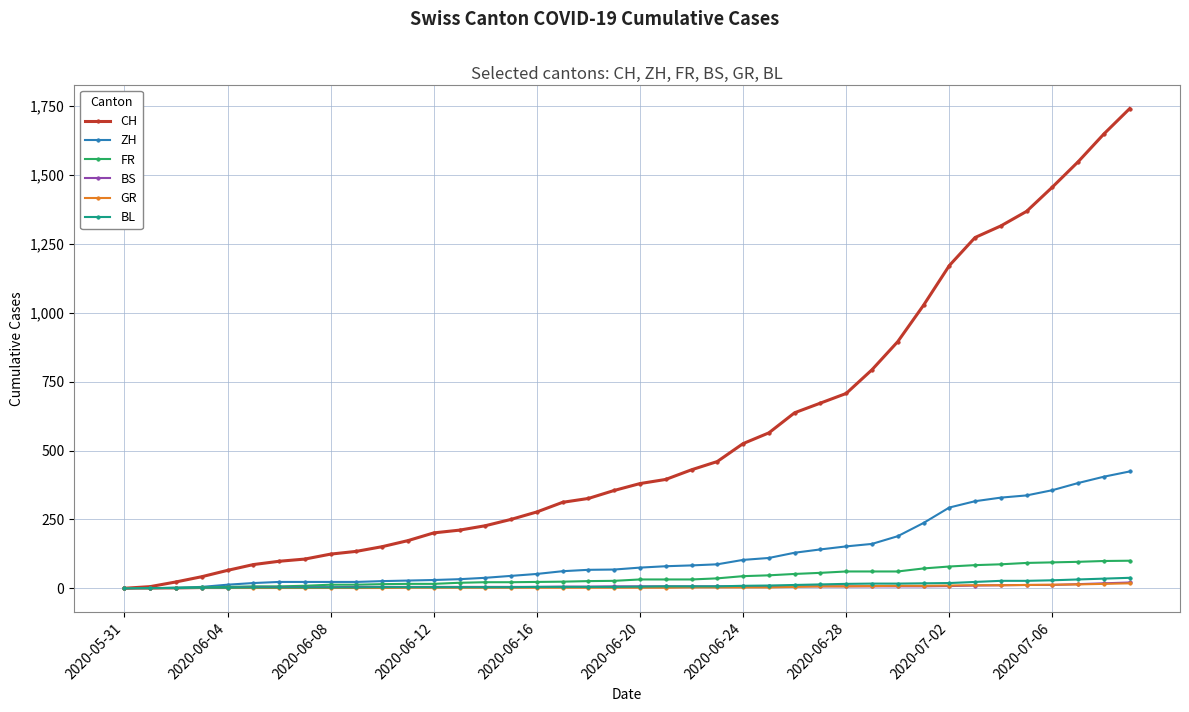

Which series has the largest total across all categories?

CH